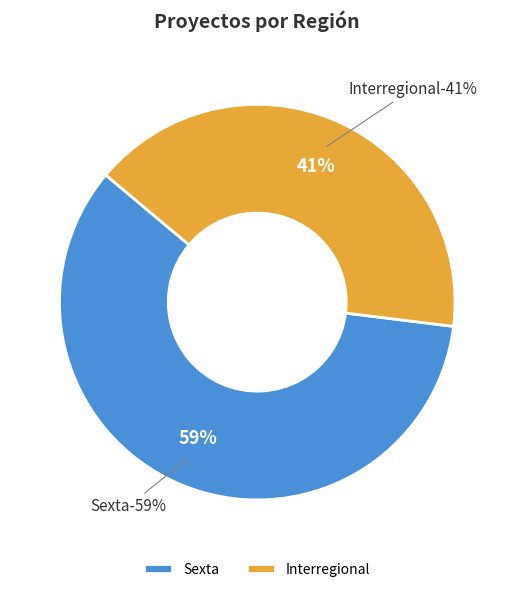

True or false: Interregional accounts for 48% of the total.

False